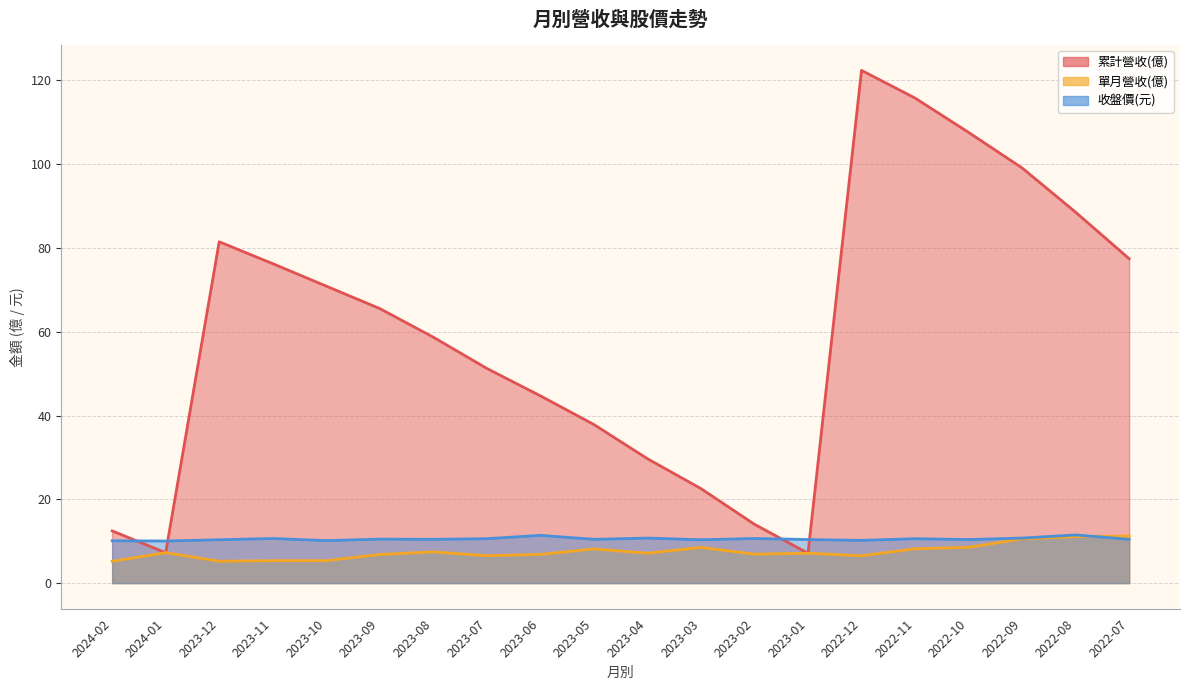

List the series in order of their peak value, highest first.

累計營收(億), 收盤價, 單月營收(億)